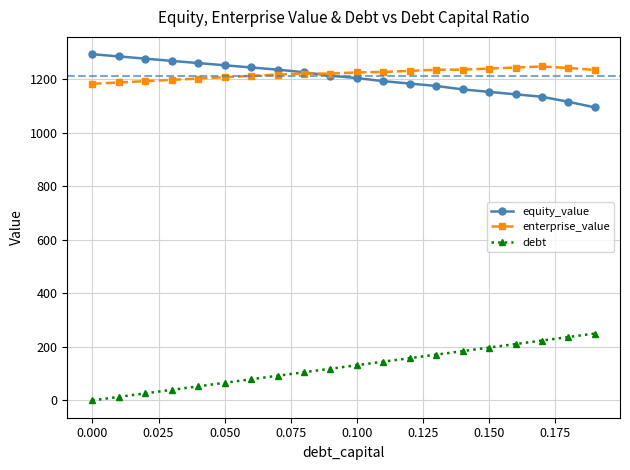

True or false: debt and equity_value cross at least once.

False